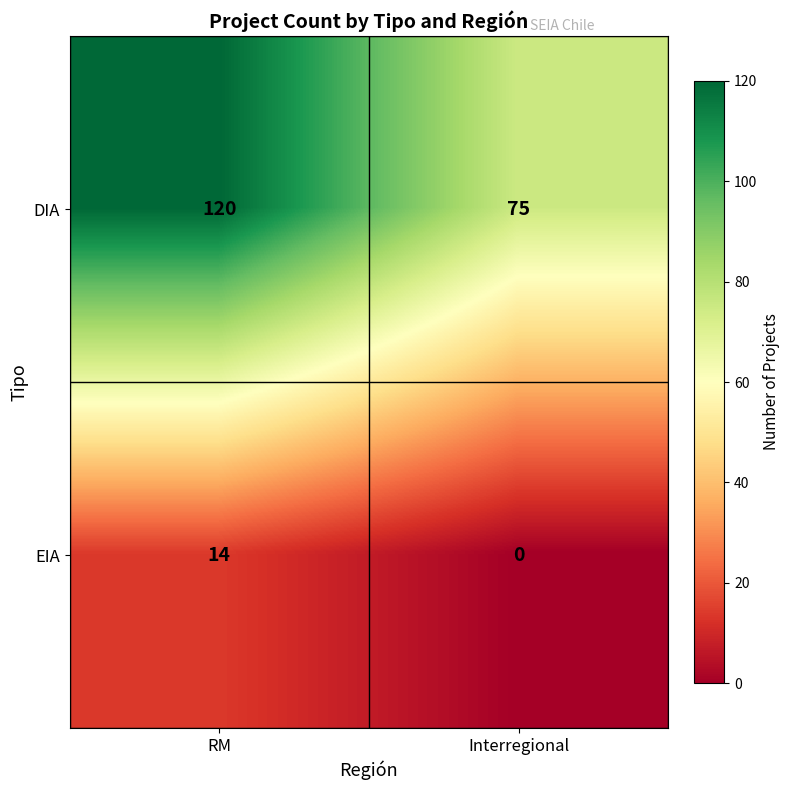

What is the sum of the DIA values at Interregional and RM?

195